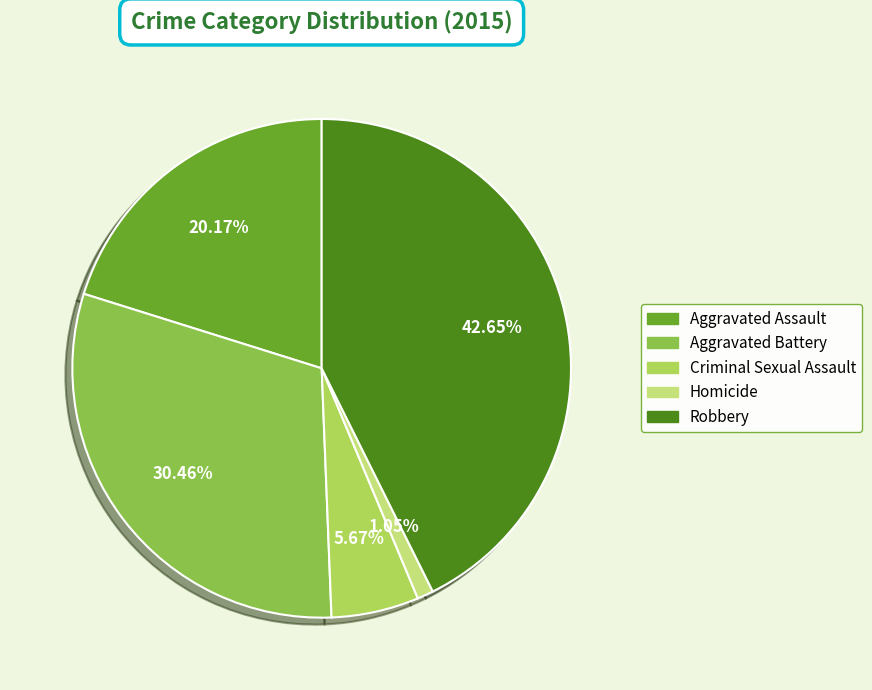

To the nearest percent, what is the difference between the largest and smallest slice percentages?

42%